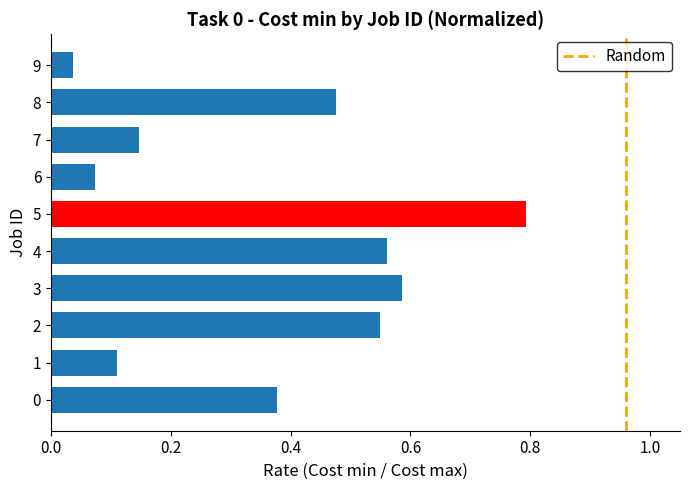

True or false: the data shows 0.3 at 2.

False